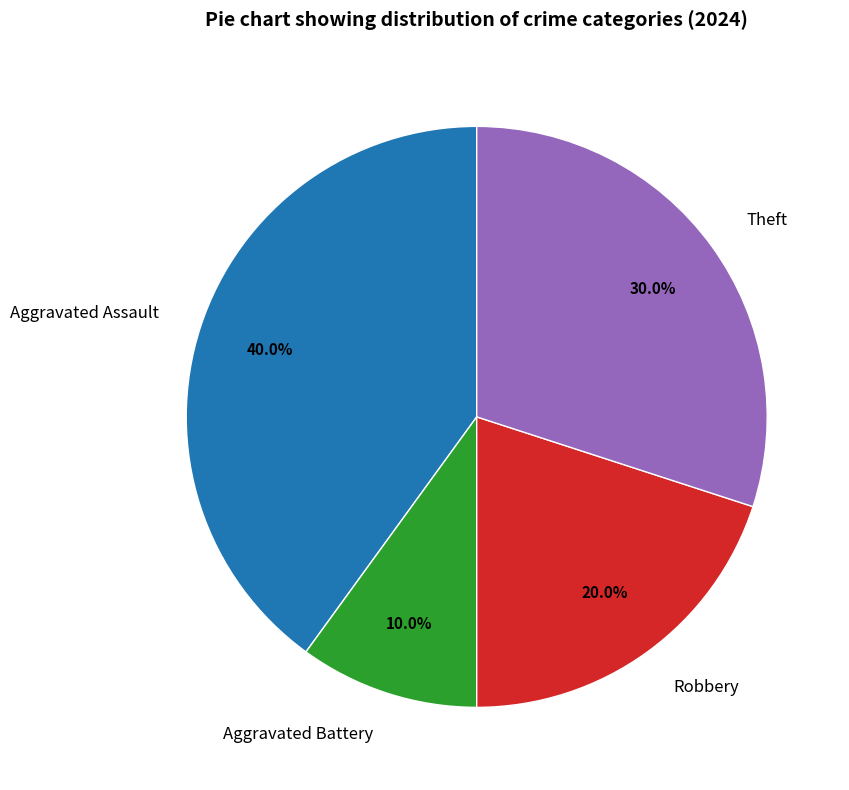

Is there a majority slice in this chart?

No